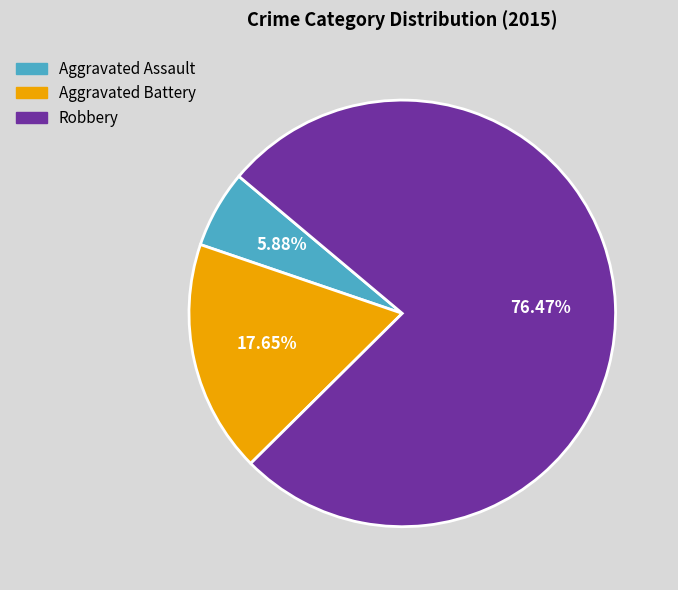

Which has a higher value, Robbery or Aggravated Battery?

Robbery